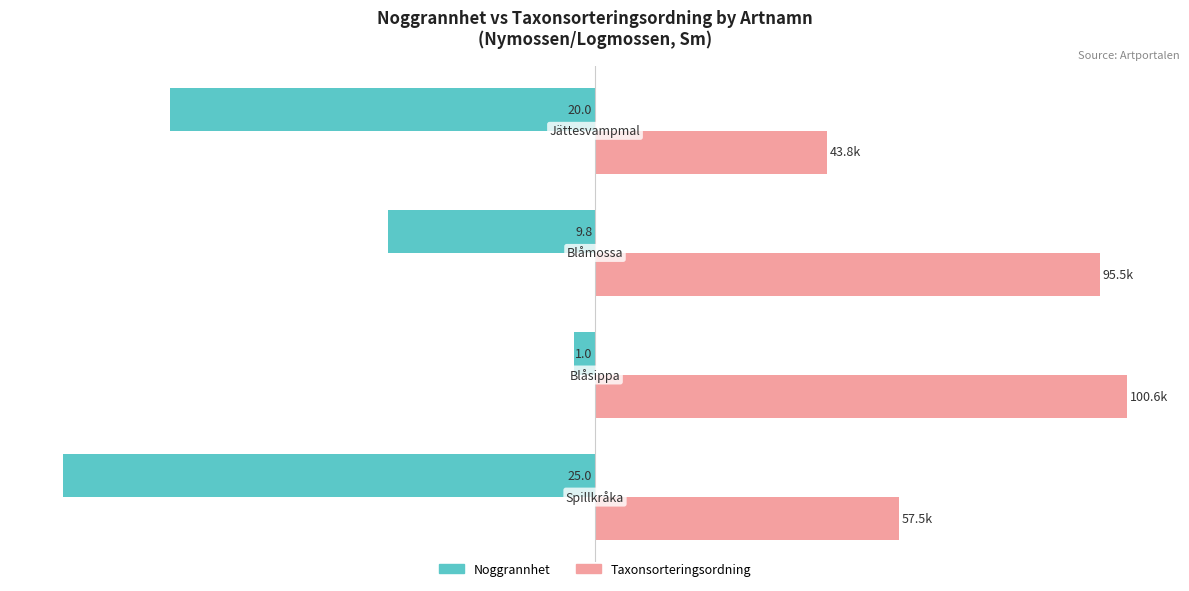

What are all the series names shown in the legend?

Noggrannhet, Taxonsorteringsordning